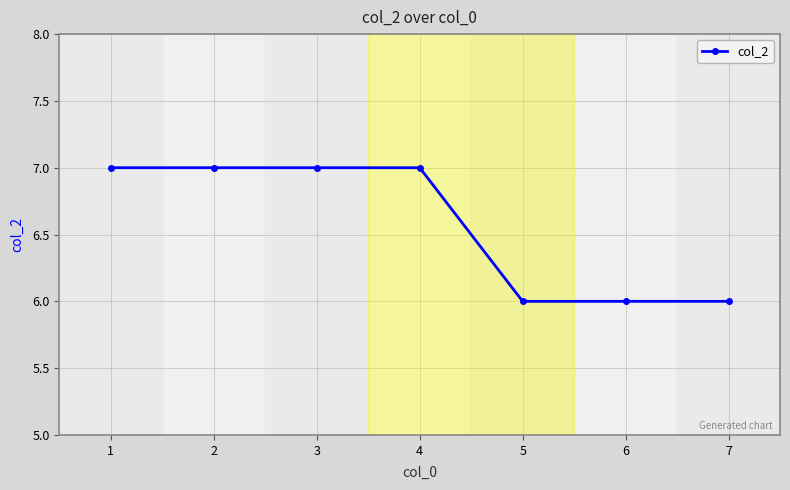

What is the approximate value at 4?

7